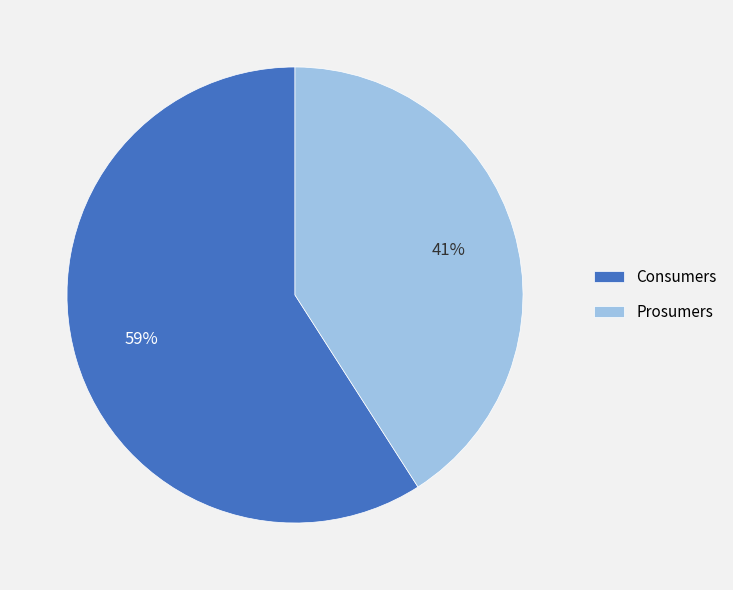

Do Prosumers and Consumers together represent more than half of the pie?

Yes